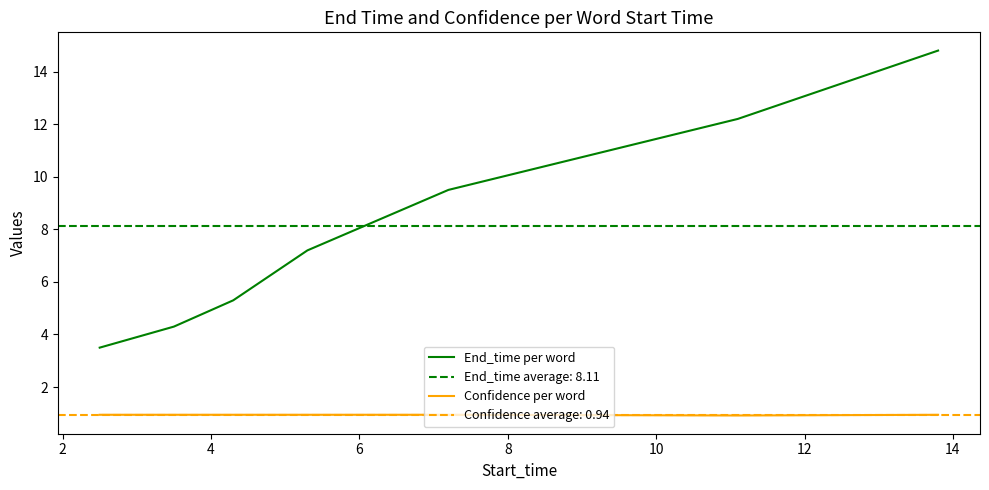

What is the minimum value for End_time per word?

3.5